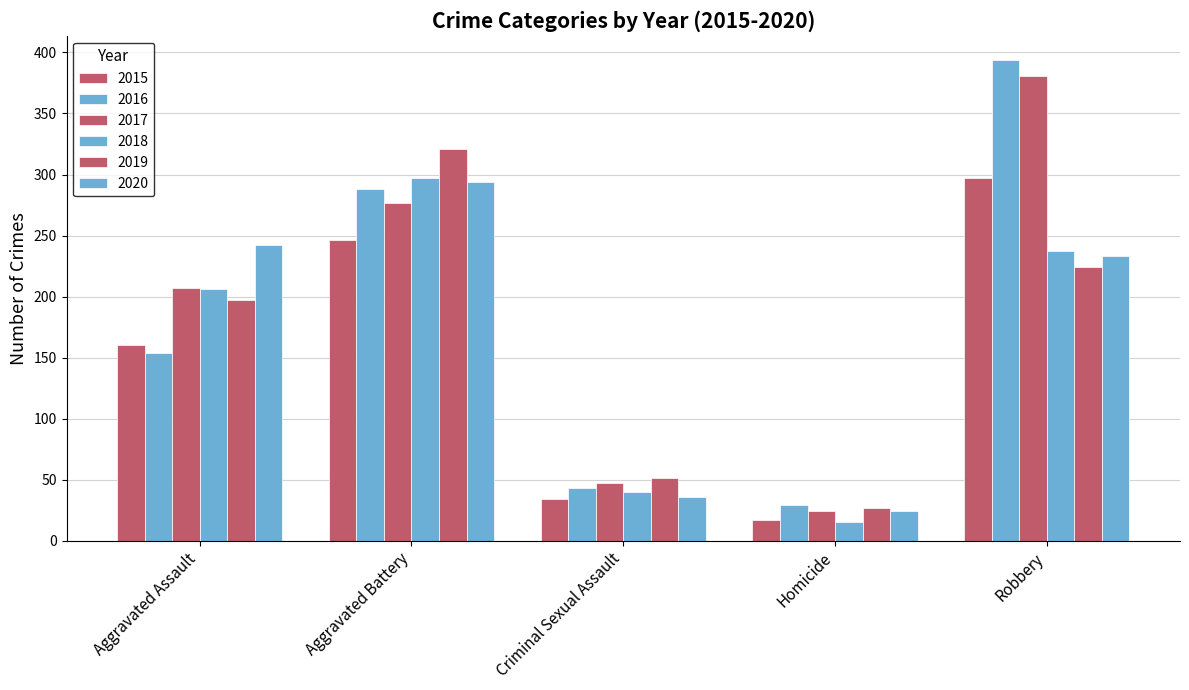

What is the total value across all series at Homicide?

136